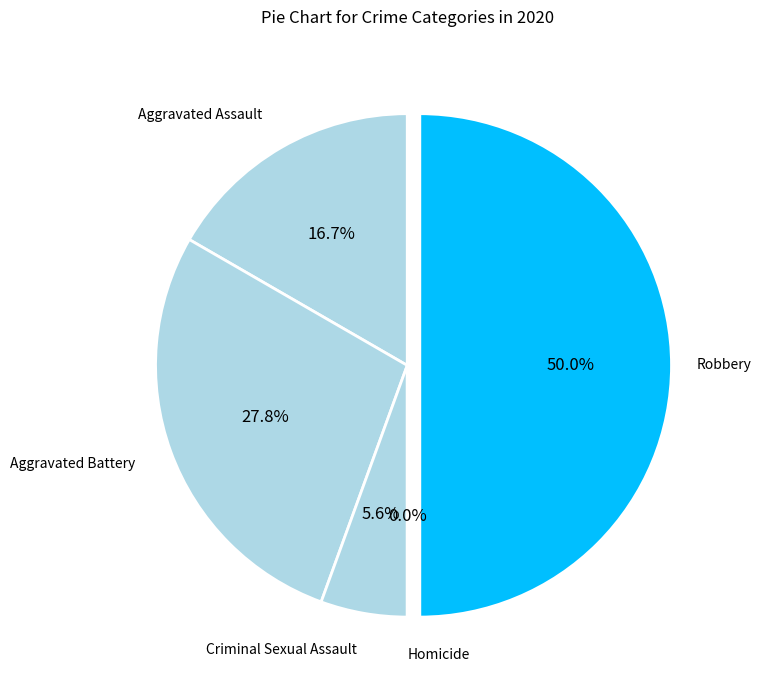

What percentage is the Robbery slice, to the nearest percent?

50%